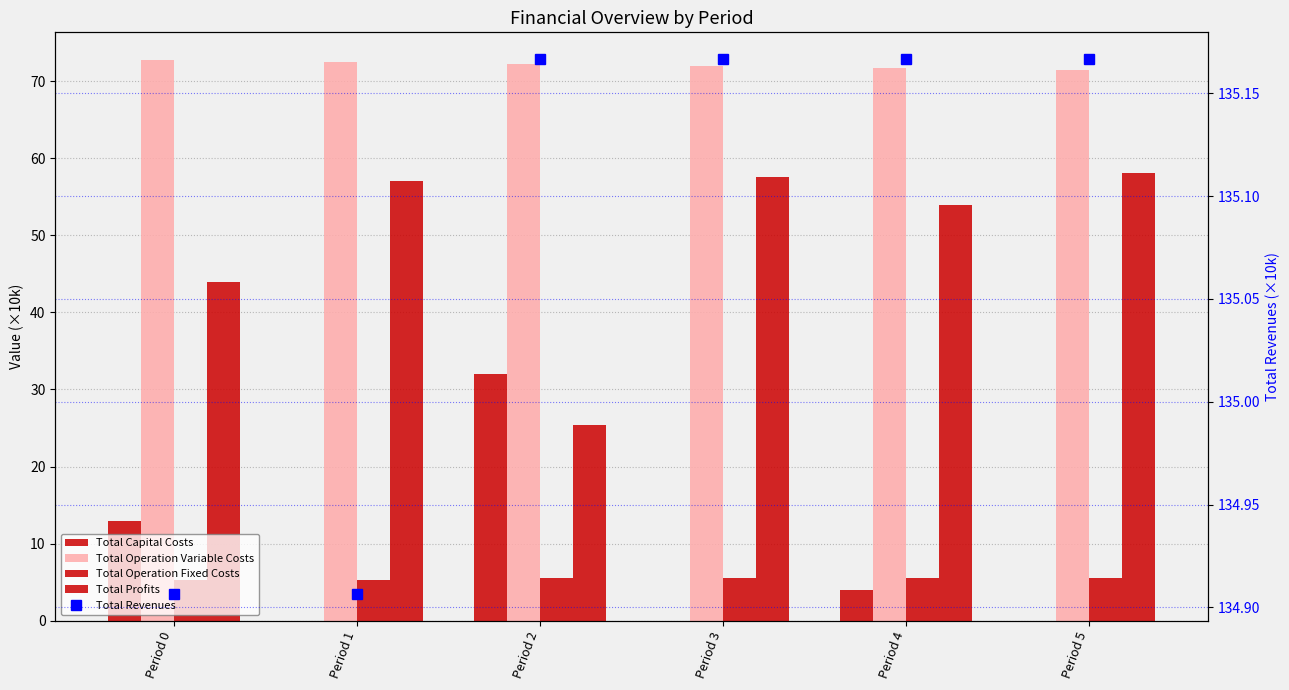

At which category does the chart reach its peak across all series?

Period 5